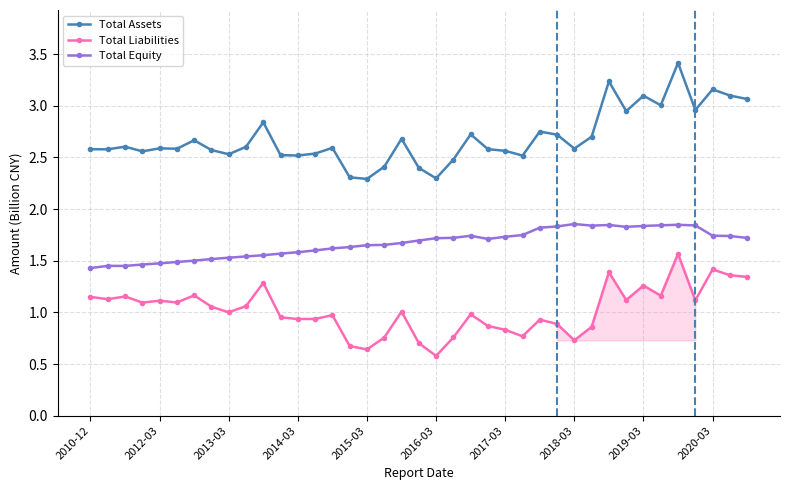

True or false: Total Liabilities has more than 1 points higher than both neighbors.

True